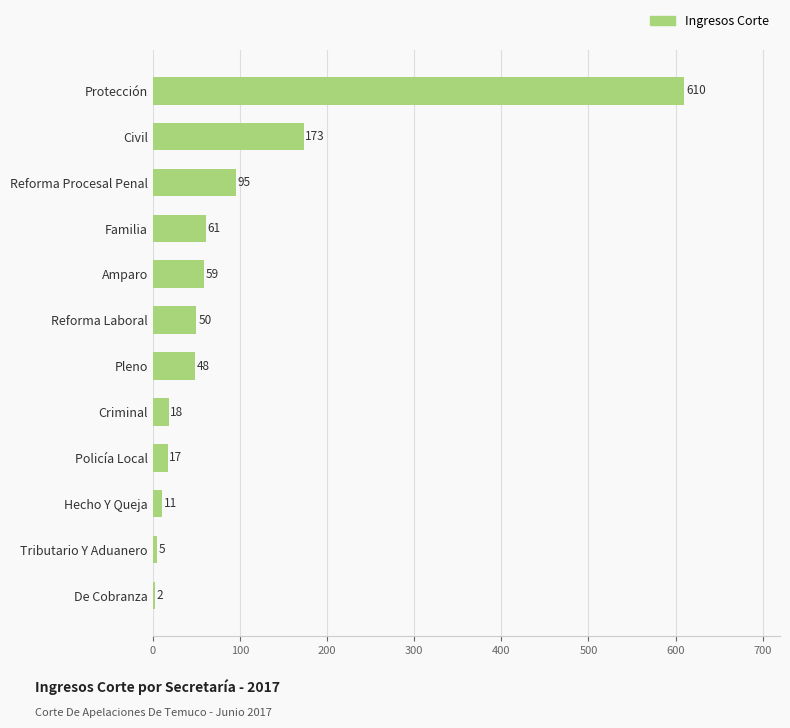

True or false: the data shows 18 at Criminal.

True